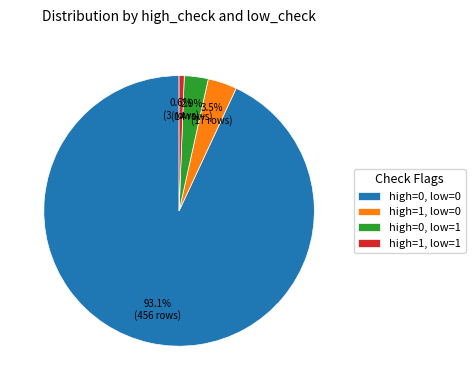

To the nearest percent, what is the difference between the high=0, low=1 and high=0, low=0 slice percentages?

90%